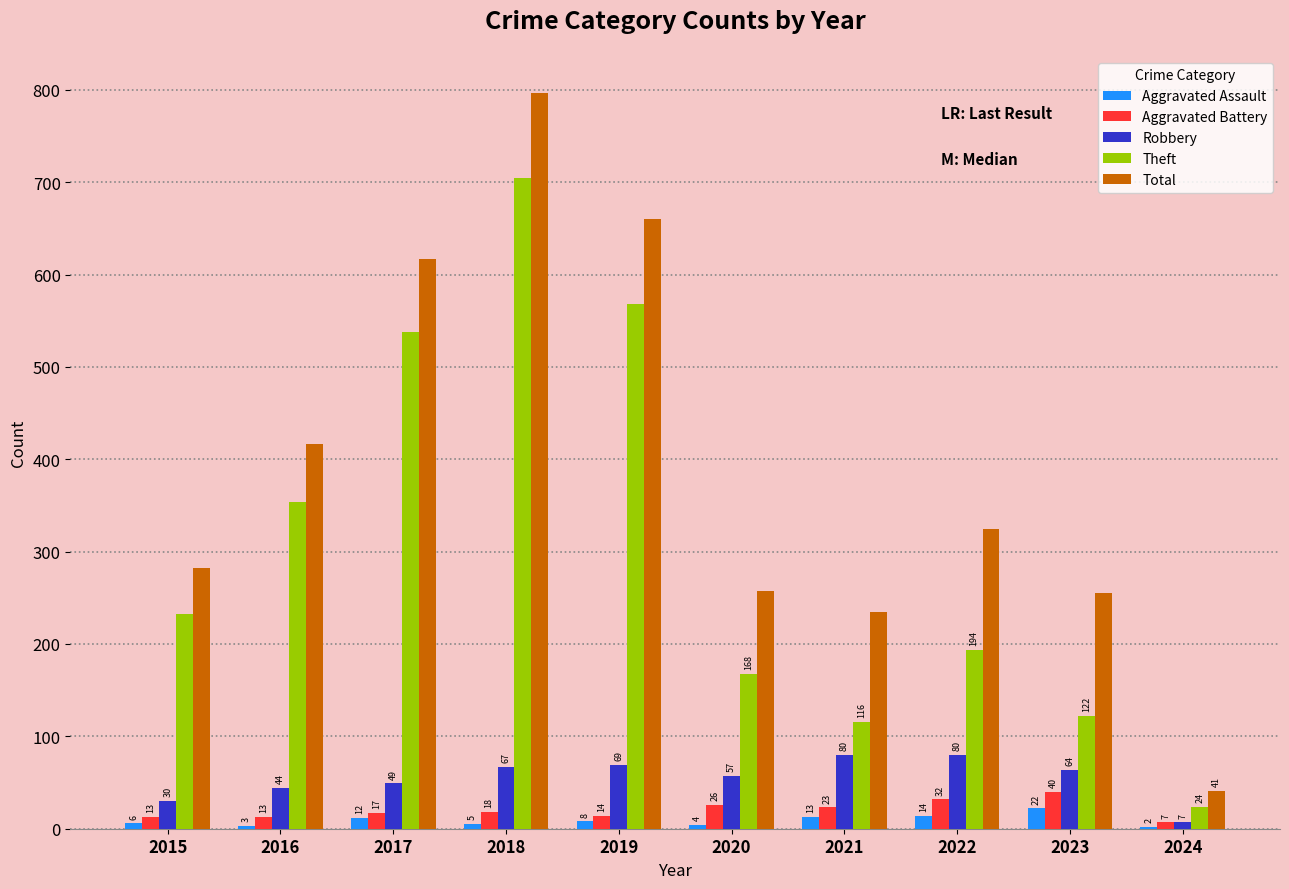

Reading right to left, transcribe all the data shown in this chart.

Aggravated Assault: 2	22	14	13	4	8	5	12	3	6
Aggravated Battery: 7	40	32	23	26	14	18	17	13	13
Robbery: 7	64	80	80	57	69	67	49	44	30
Theft: 24	122	194	116	168	568	705	538	354	233
Total: 41	255	324	235	257	660	797	617	416	282